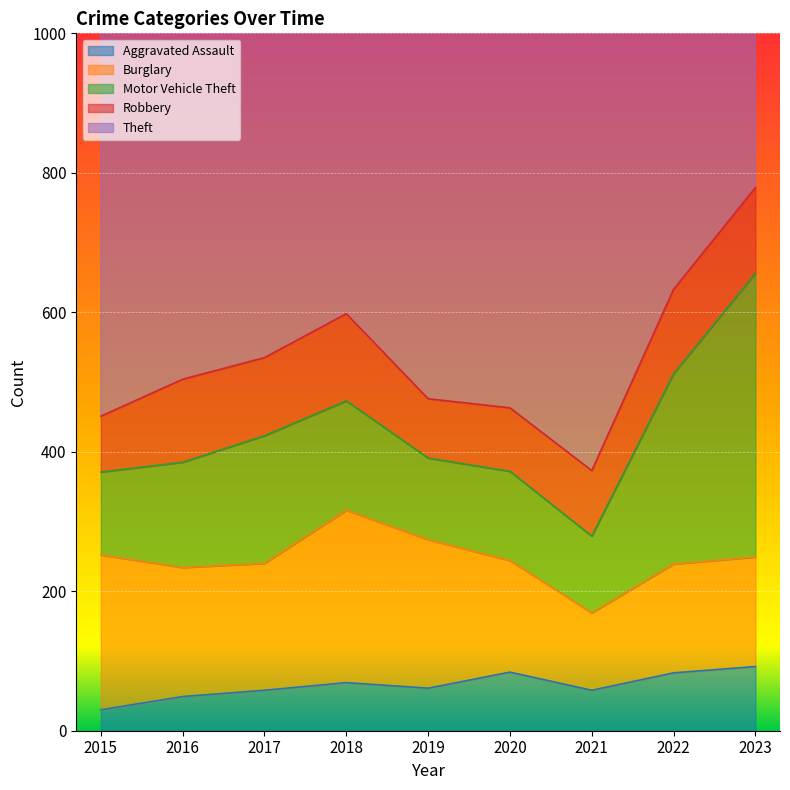

The Robbery series shows 85 at 2019. True or false?

True